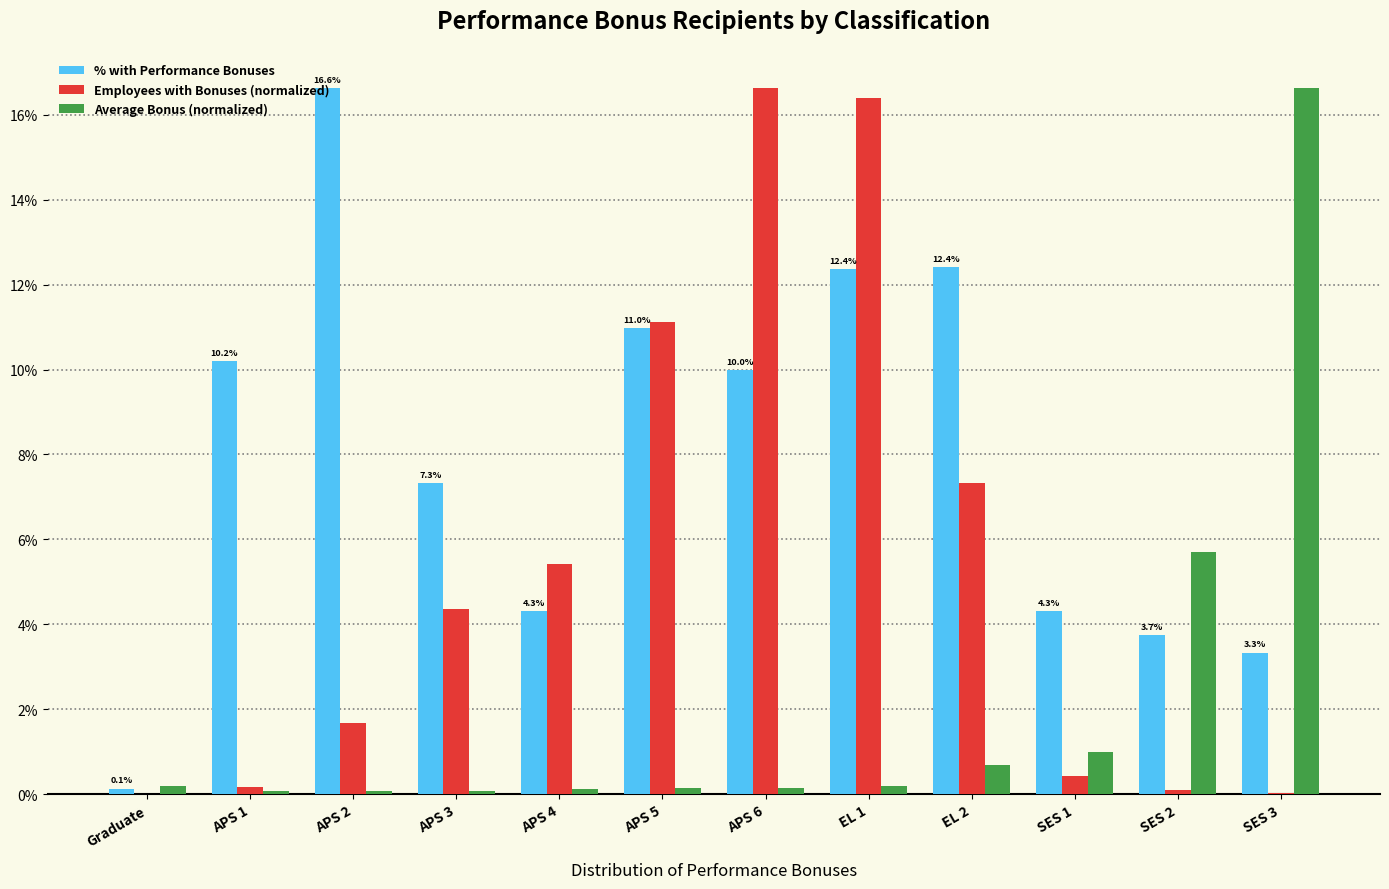

At which category is the sum across all series the highest?

EL 1